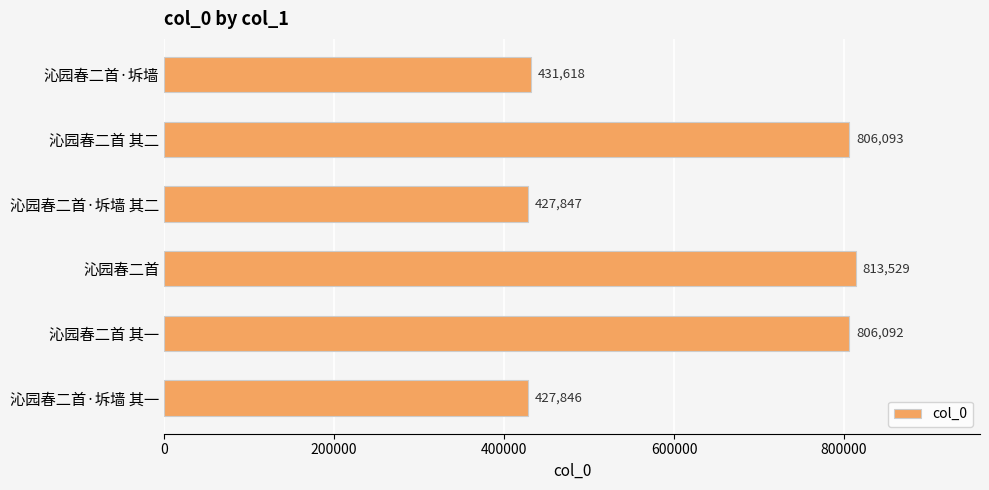

Rank the categories by value from highest to lowest.

沁园春二首, 沁园春二首 其二, 沁园春二首 其一, 沁园春二首·坼墙, 沁园春二首·坼墙 其二, 沁园春二首·坼墙 其一